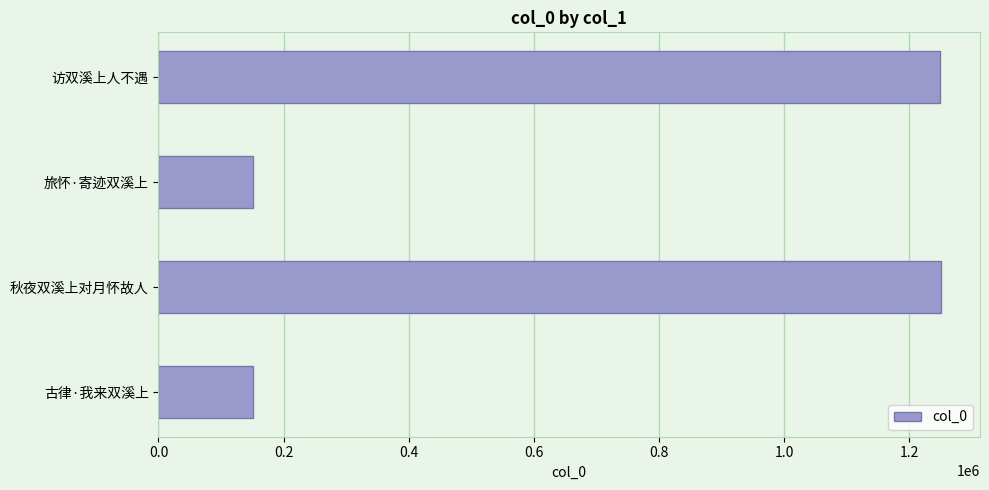

At which label is the value closest to 700816?

访双溪上人不遇